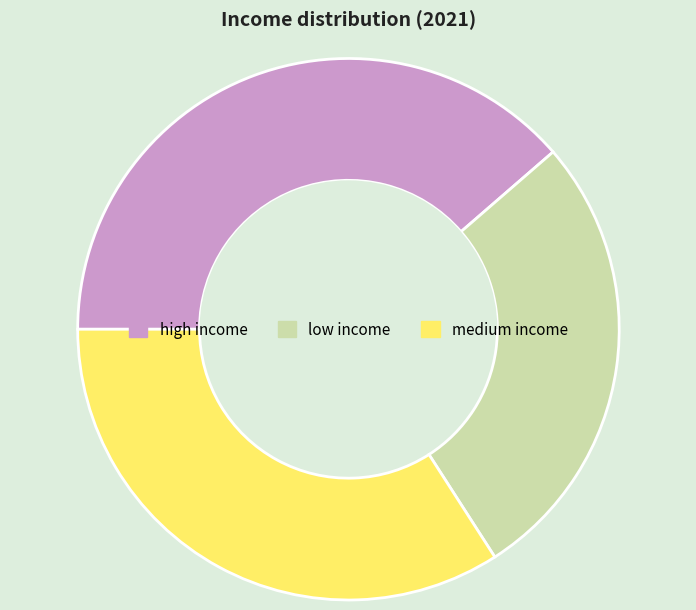

Combined, do low income and high income account for over 50%?

Yes